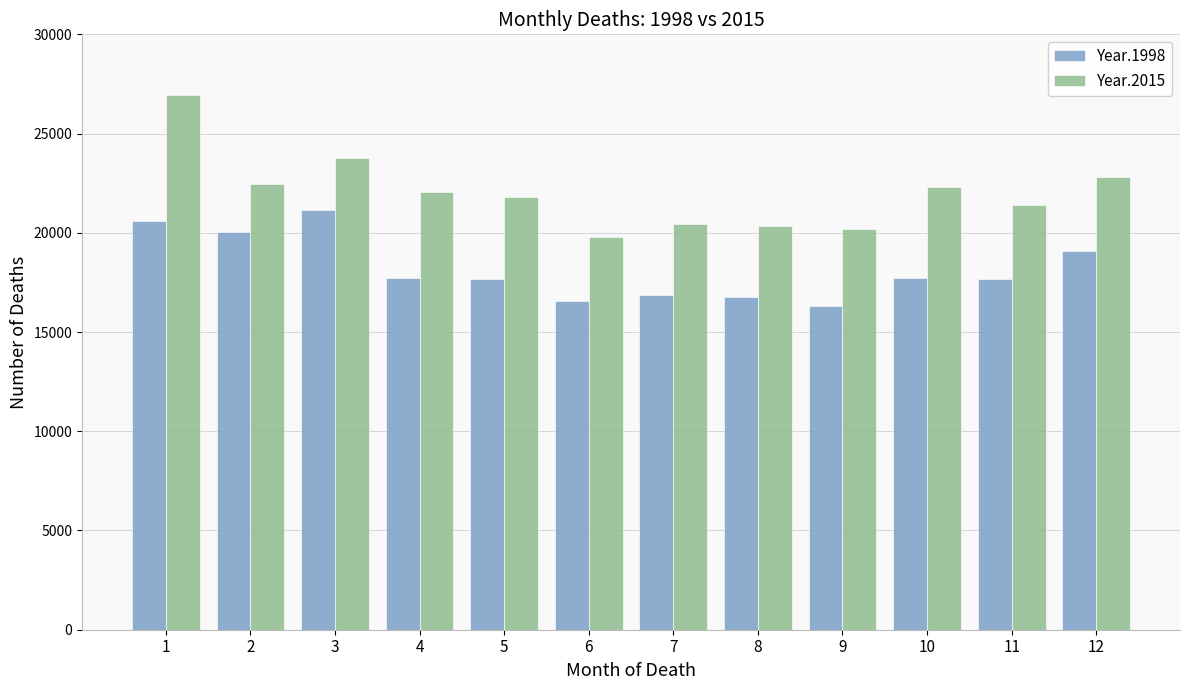

How many values in the Year.1998 series are below 17706?

6